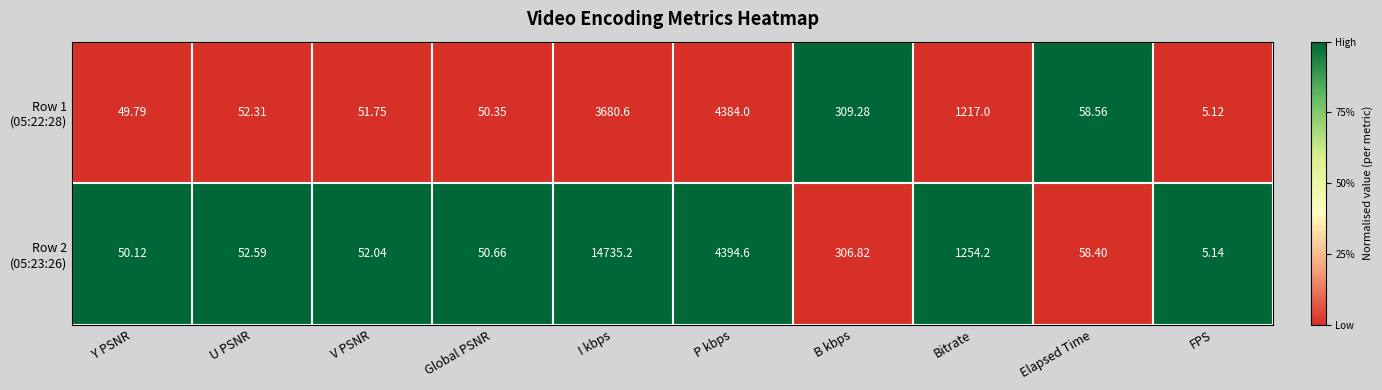

What is the total value across all series at I kbps?

18415.8